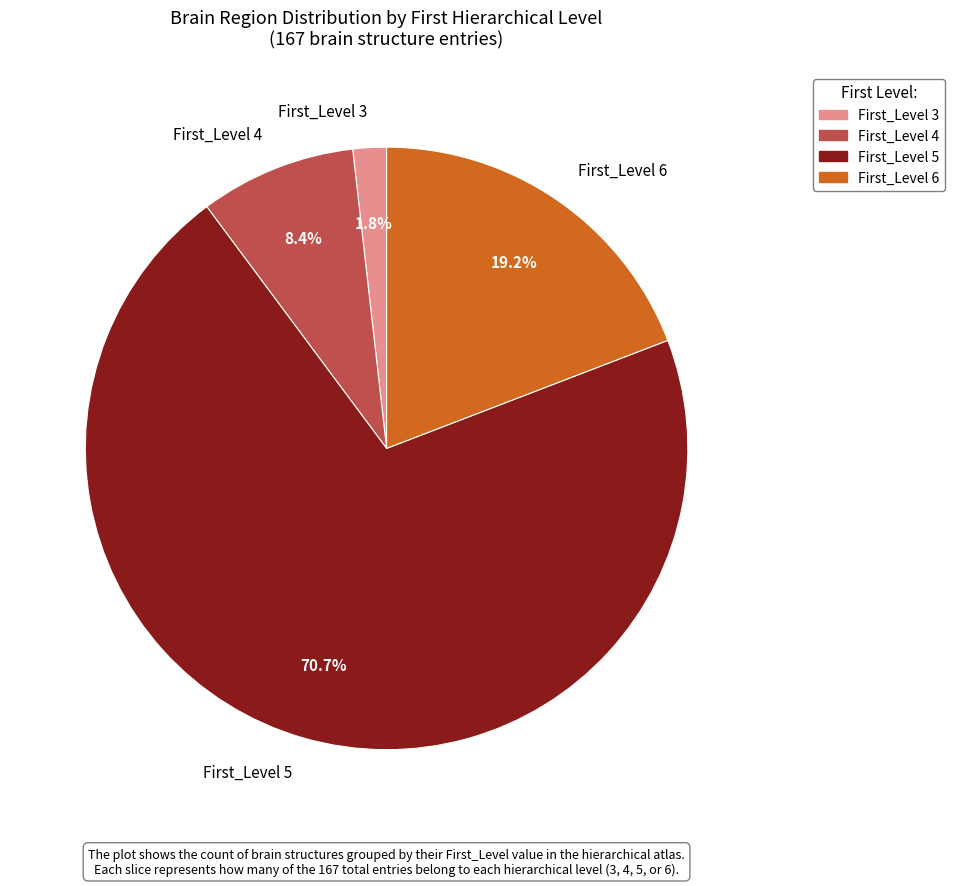

Which has a higher value, First_Level 5 or First_Level 3?

First_Level 5